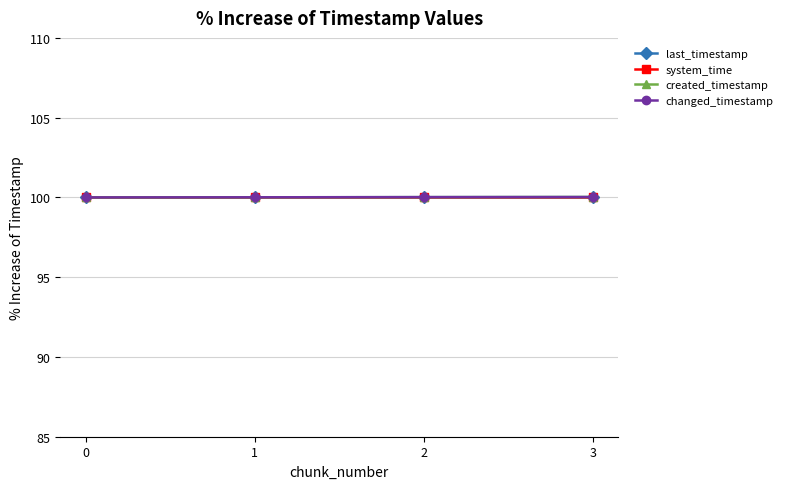

The last_timestamp series shows 100.0 at 3. True or false?

True